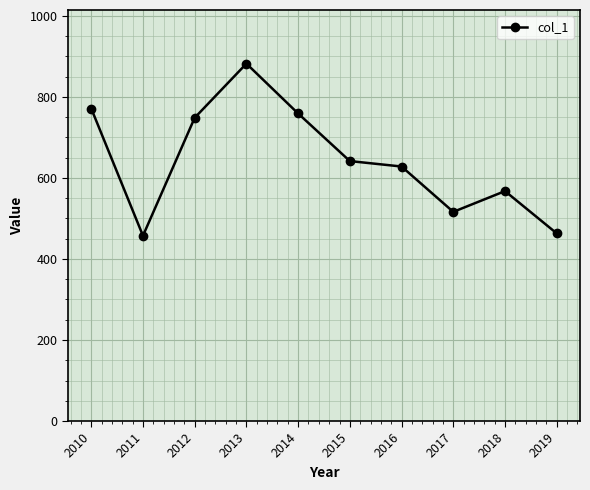

What is the maximum value shown in the chart?

881.8